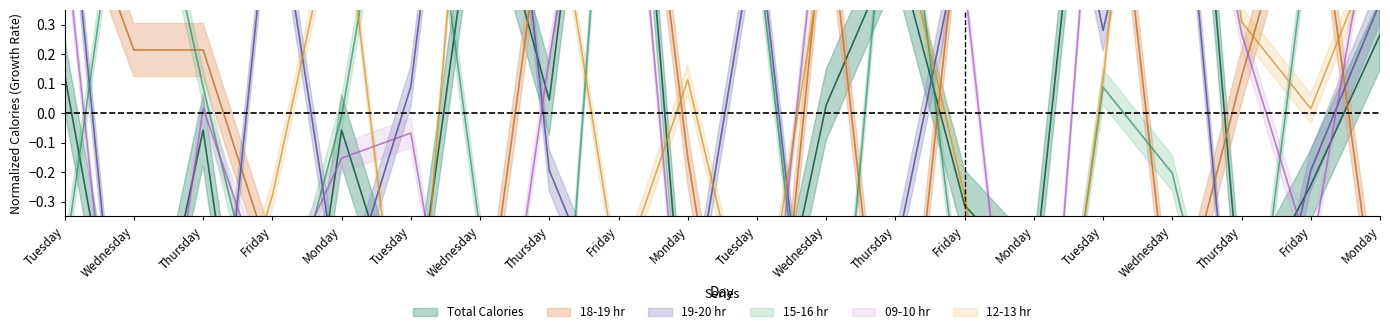

At Wednesday, list the series in order from largest to smallest.

15-16 hr, 18-19 hr, Total Calories, 19-20 hr, 12-13 hr, 09-10 hr